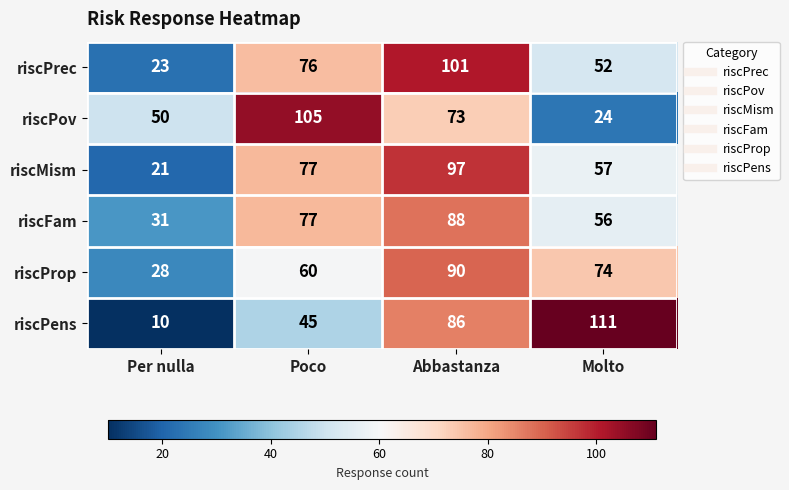

At Abbastanza, list the series in order from smallest to largest.

riscPov, riscPens, riscFam, riscProp, riscMism, riscPrec